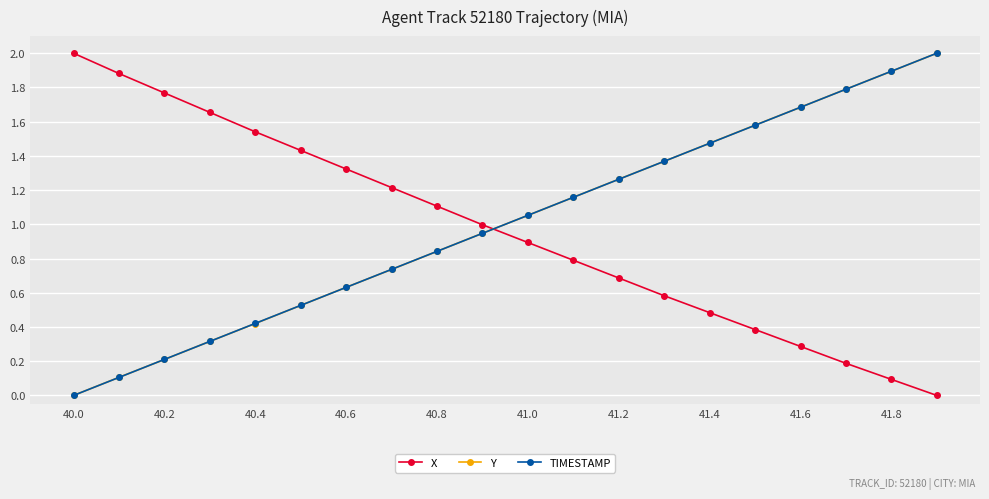

How many times do X and Y cross each other?

1